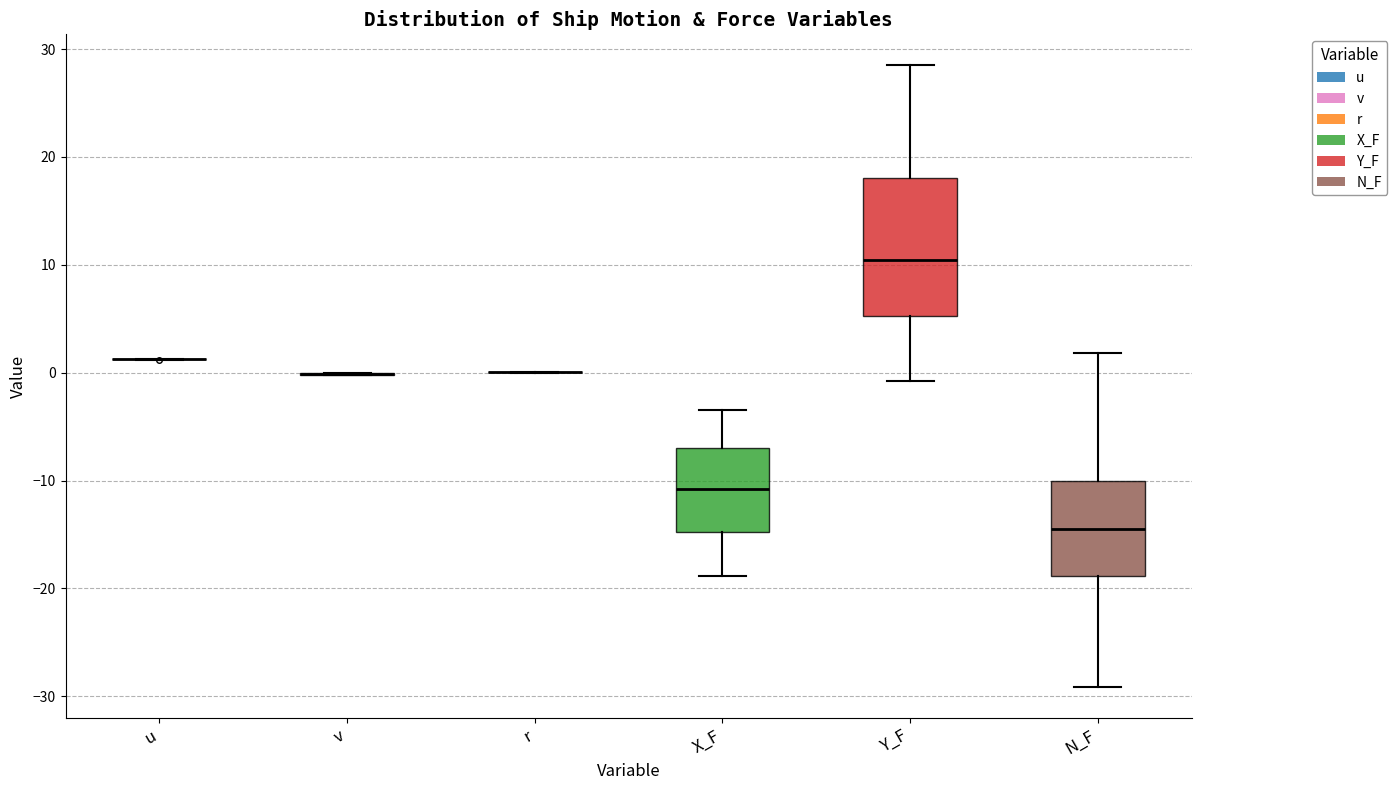

Where does the upper whisker of the box for Y_F end on the y-axis? The values are not printed on the chart, so give them approximately, as read against the axis.

28